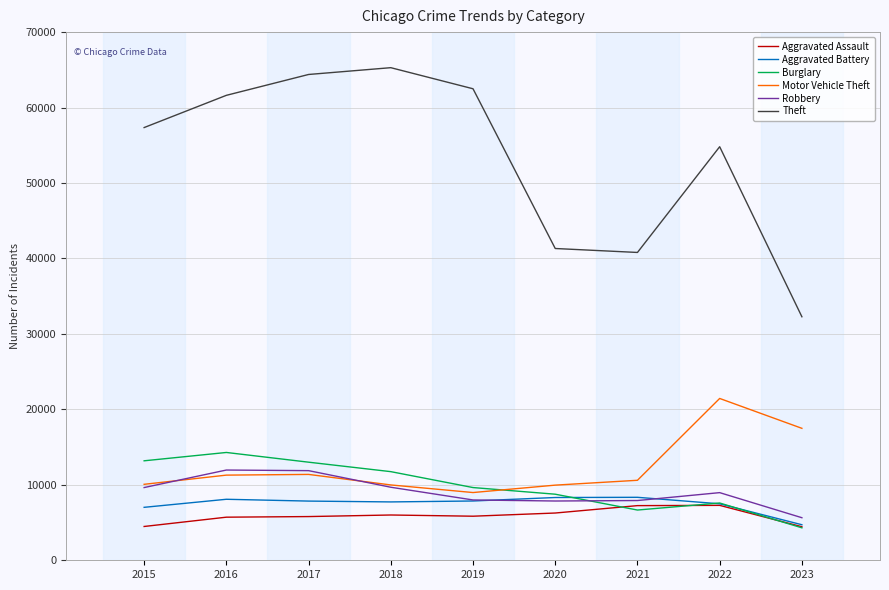

Which series has the largest range (max minus min)?

Theft